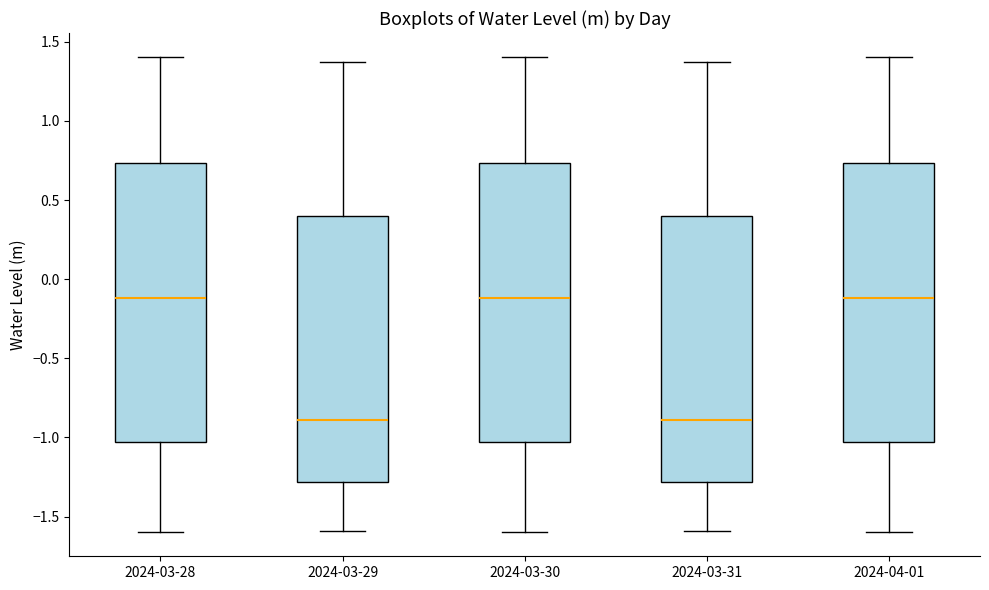

Where is the lower edge of the box for 2024-03-31 on the y-axis? The values are not printed on the chart, so give them approximately, as read against the axis.

-1.30